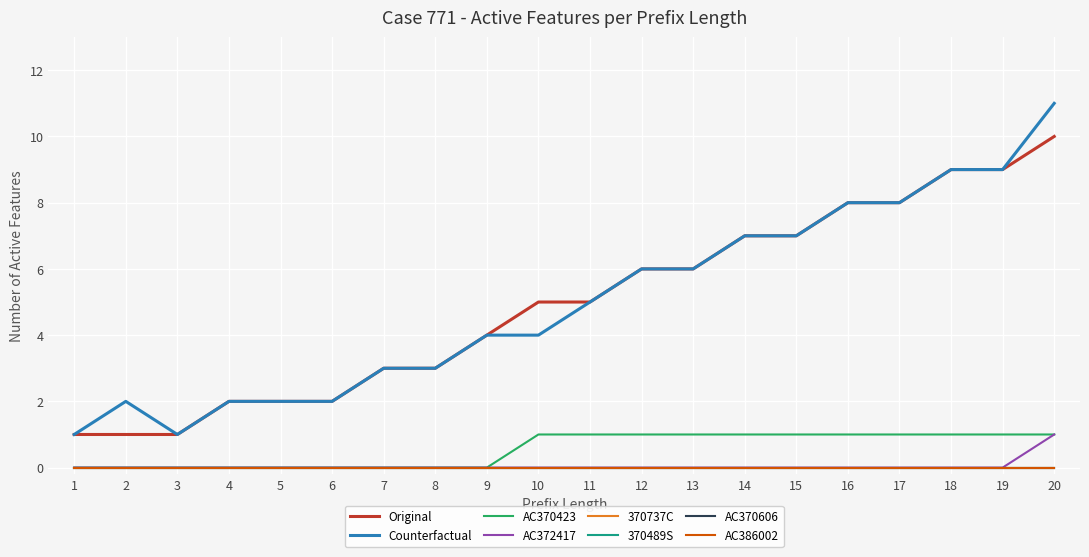

Is this an area chart (filled region under the line)?

No